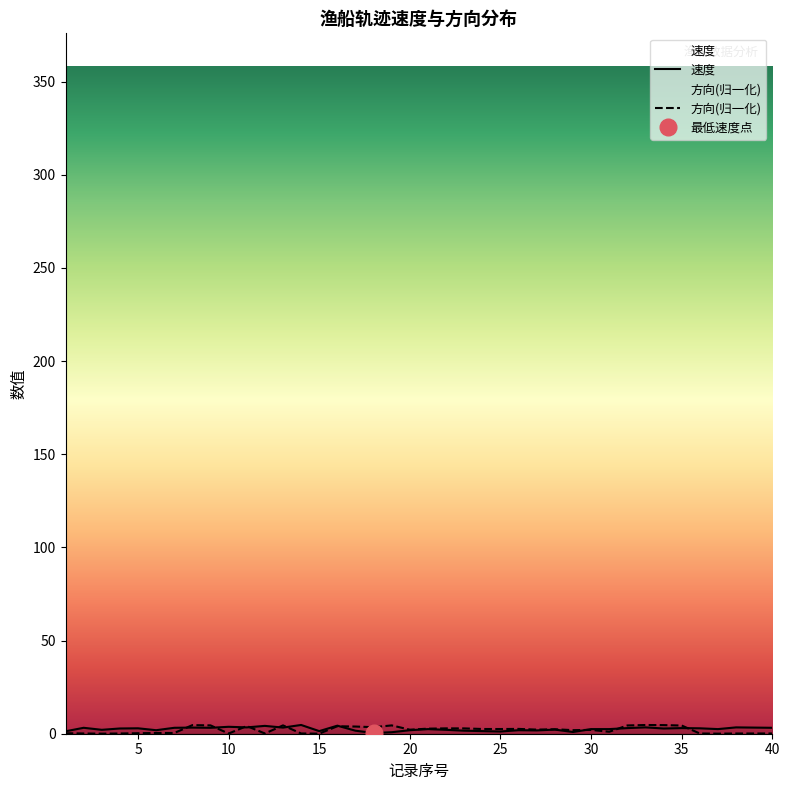

What is the difference between the highest and lowest values at 36?

2.8